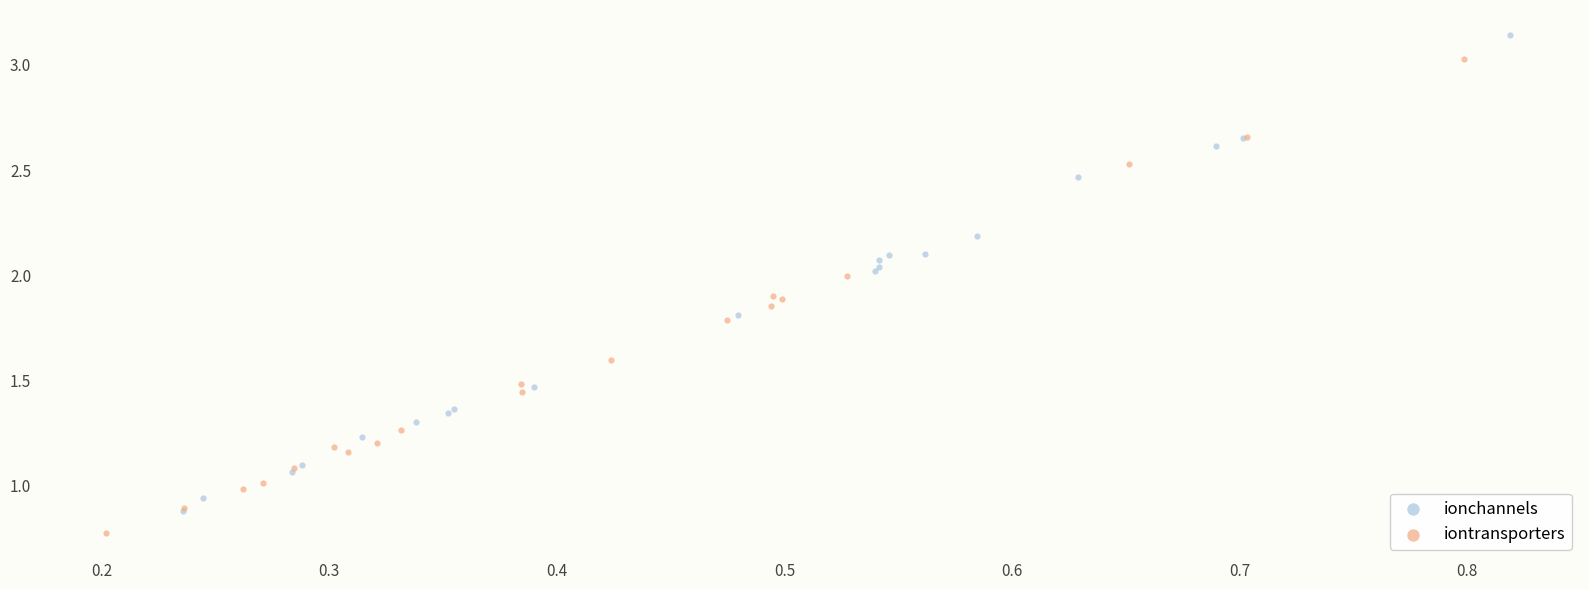

What are all the series names shown in the legend?

ionchannels, iontransporters